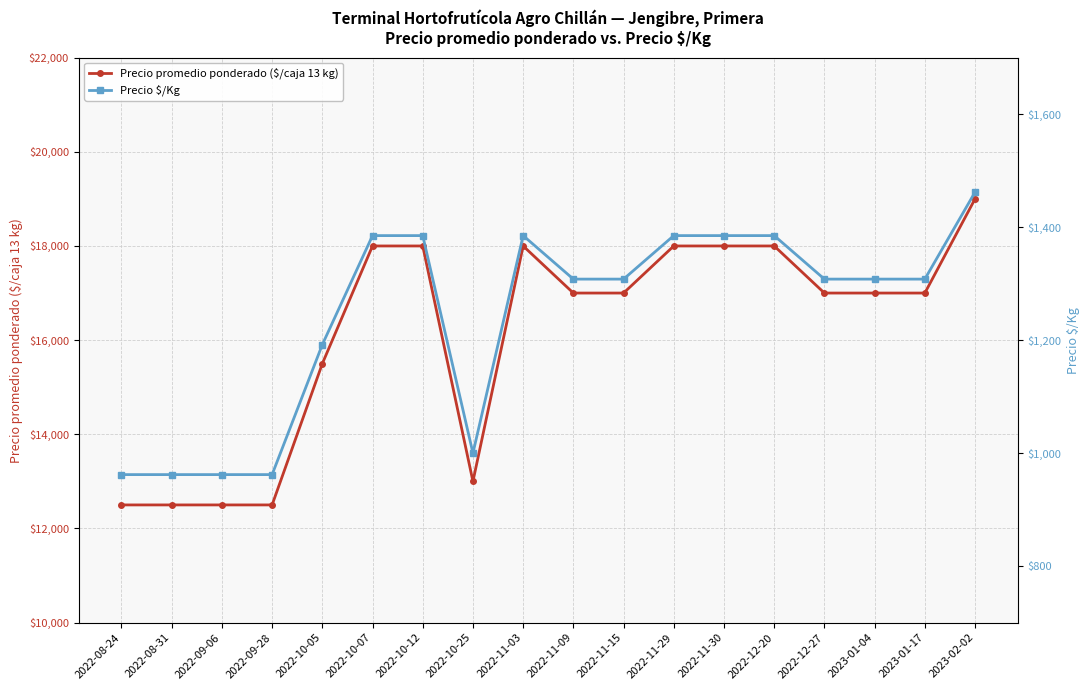

Reading left to right, list all the values displayed in this chart.

Precio promedio ponderado ($/caja 13 kg): 2022-08-24=12500	2022-08-31=12500	2022-09-06=12500	2022-09-28=12500	2022-10-05=15500	2022-10-07=18000	2022-10-12=18000	2022-10-25=13000	2022-11-03=18000	2022-11-09=17000	2022-11-15=17000	2022-11-29=18000	2022-11-30=18000	2022-12-20=18000	2022-12-27=17000	2023-01-04=17000	2023-01-17=17000	2023-02-02=19000
Precio $/Kg: 2022-08-24=962	2022-08-31=962	2022-09-06=962	2022-09-28=962	2022-10-05=1192	2022-10-07=1385	2022-10-12=1385	2022-10-25=1000	2022-11-03=1385	2022-11-09=1308	2022-11-15=1308	2022-11-29=1385	2022-11-30=1385	2022-12-20=1385	2022-12-27=1308	2023-01-04=1308	2023-01-17=1308	2023-02-02=1462